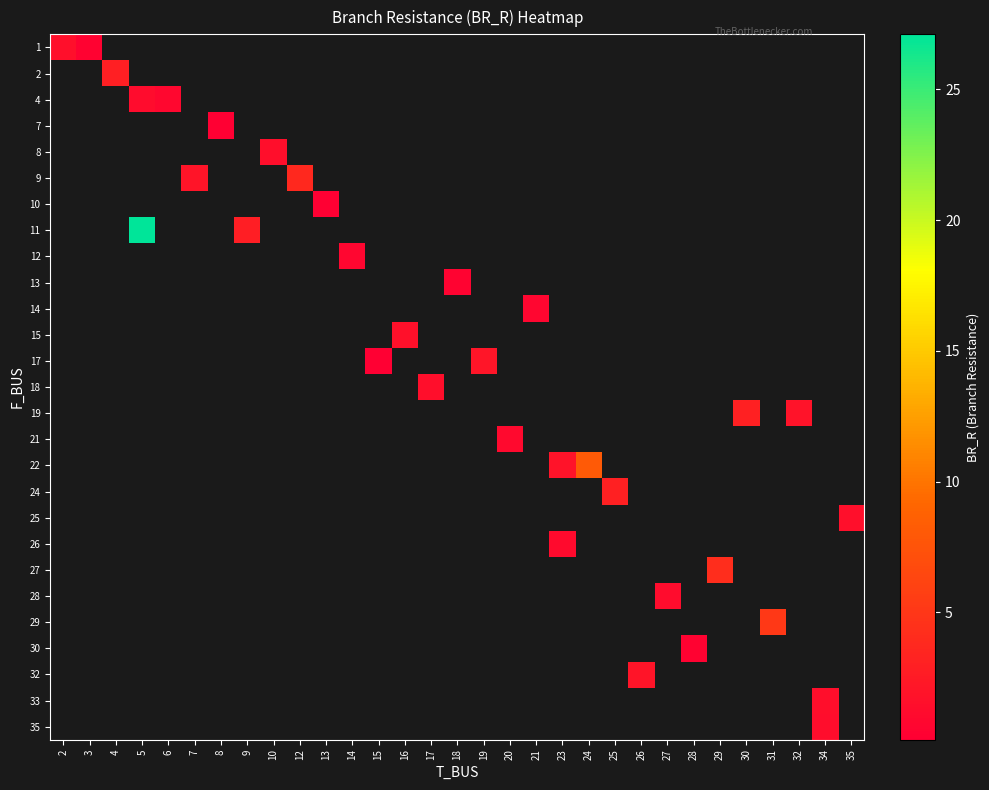

Is the value of row_18 at 31 greater than the value of row_15 at 8?

No